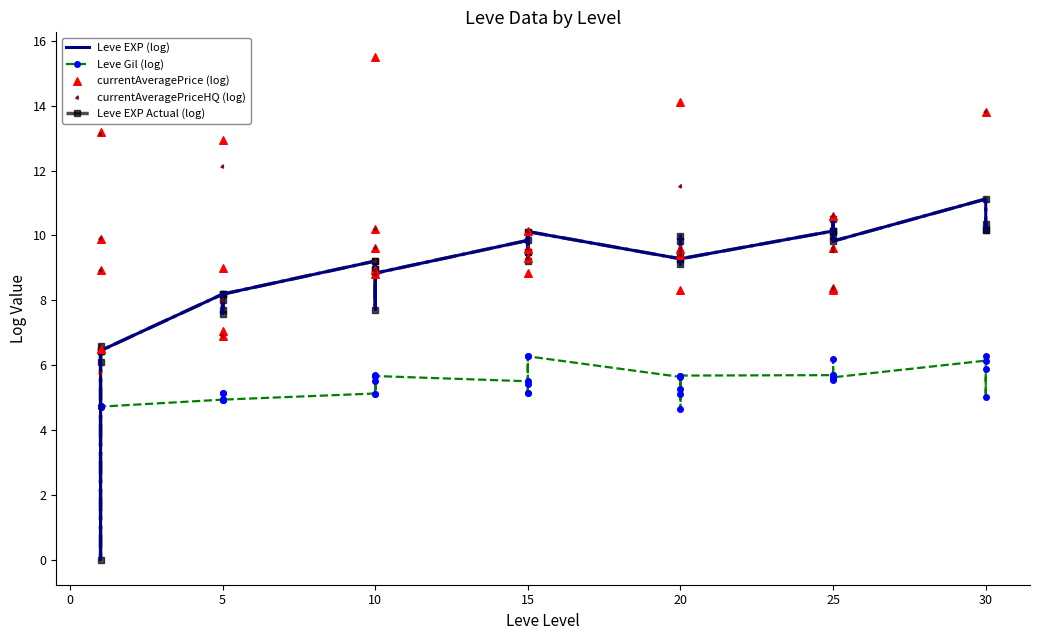

What are all the series names shown in the legend?

Leve EXP (log), Leve Gil (log), Leve EXP Actual (log), currentAveragePrice (log), currentAveragePriceHQ (log)